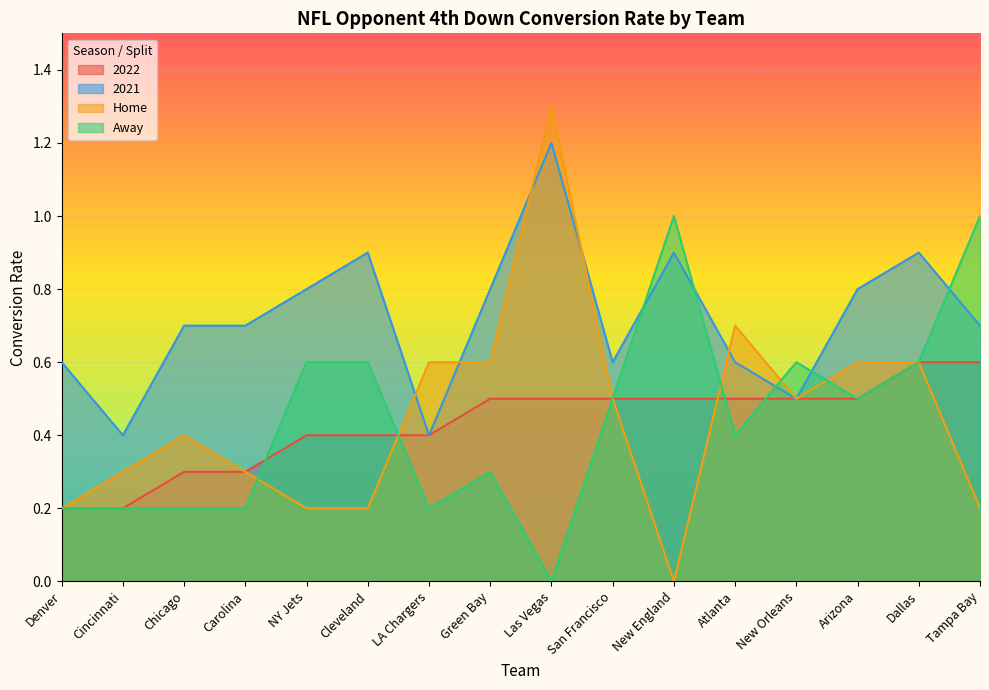

How many lines are shown in the chart?

4